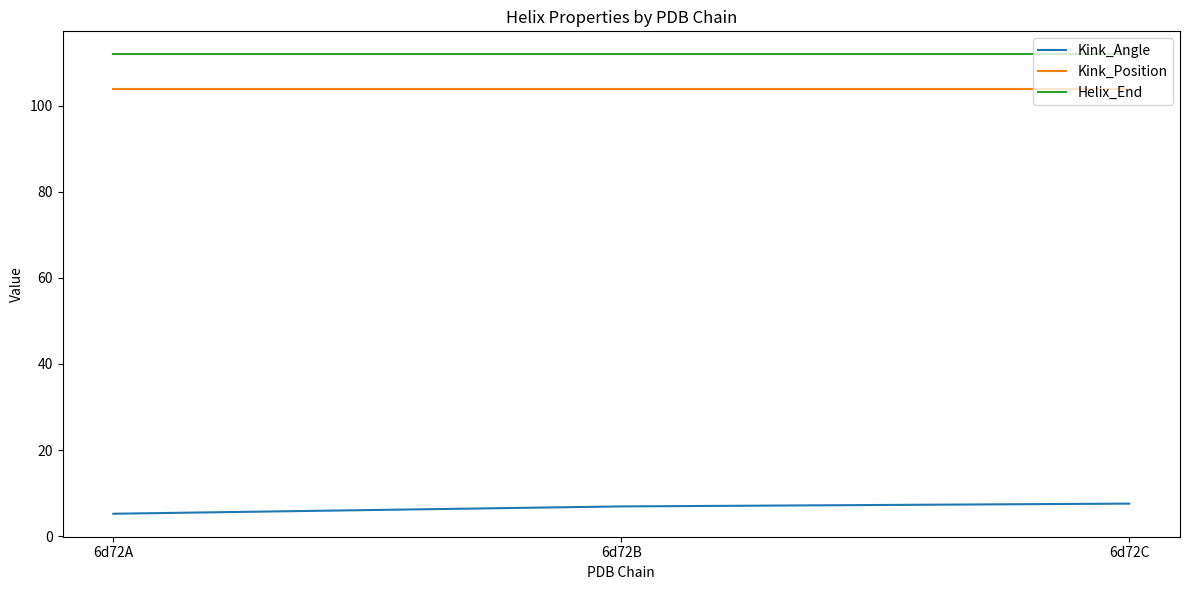

The value of Helix_End at 6d72C is 32.0. True or false?

False